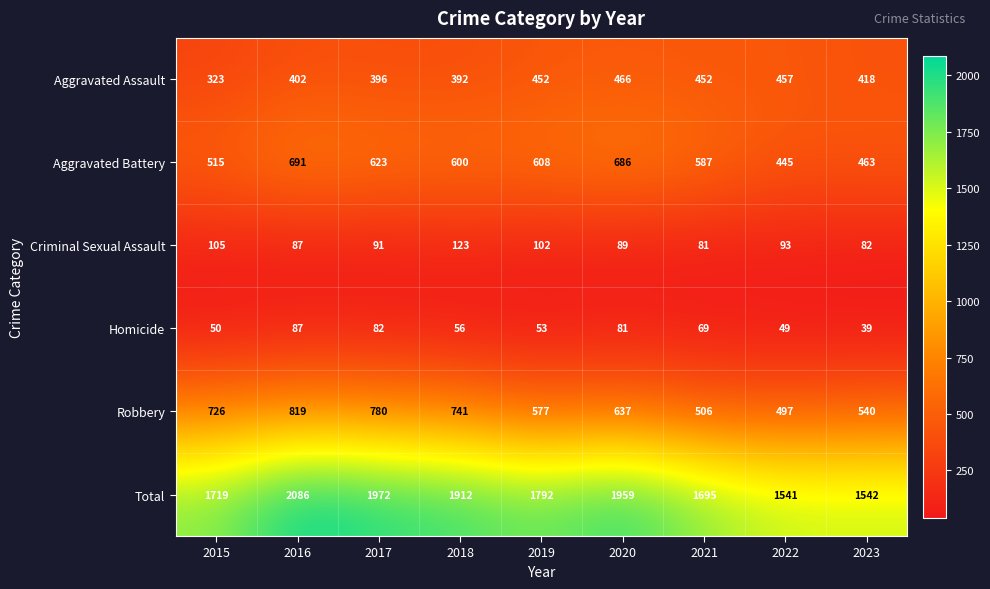

True or false: Criminal Sexual Assault has a value of 89 at 2020.

True